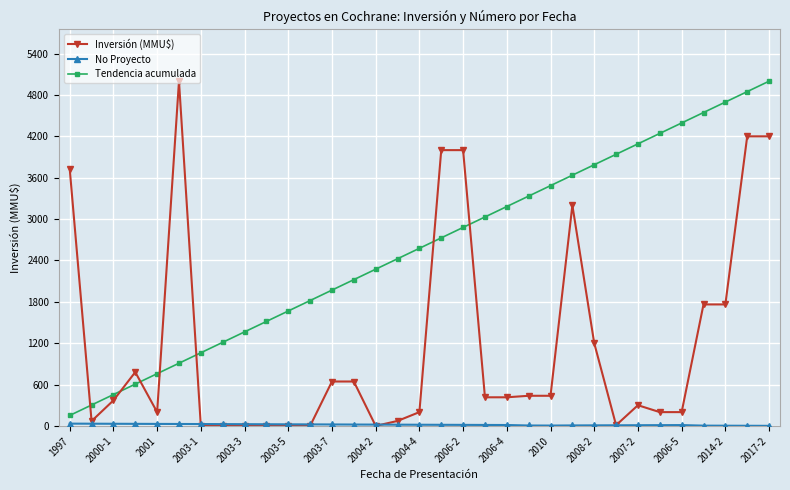

True or false: Tendencia acumulada has more than 2 points higher than both neighbors.

False